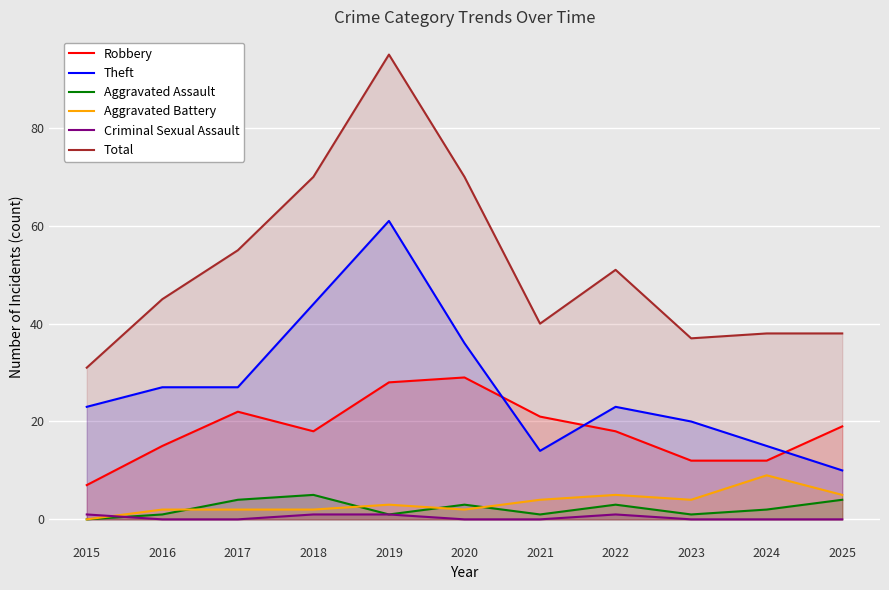

What is the spread (max minus min) of values at 2020?

70